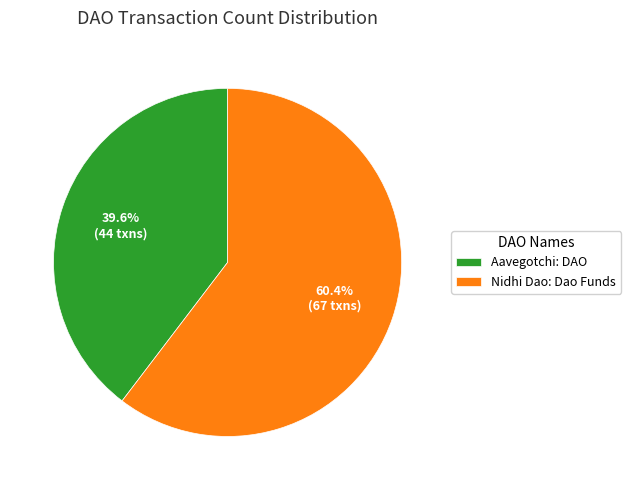

Approximately how many times larger is the value at Aavegotchi: DAO compared to Nidhi Dao: Dao Funds?

0.7